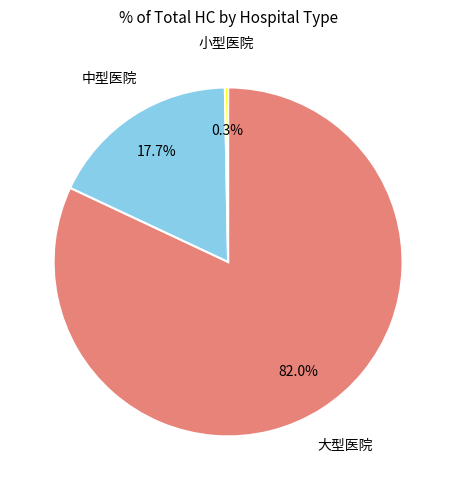

Is there any slice that represents more than half of the pie?

Yes